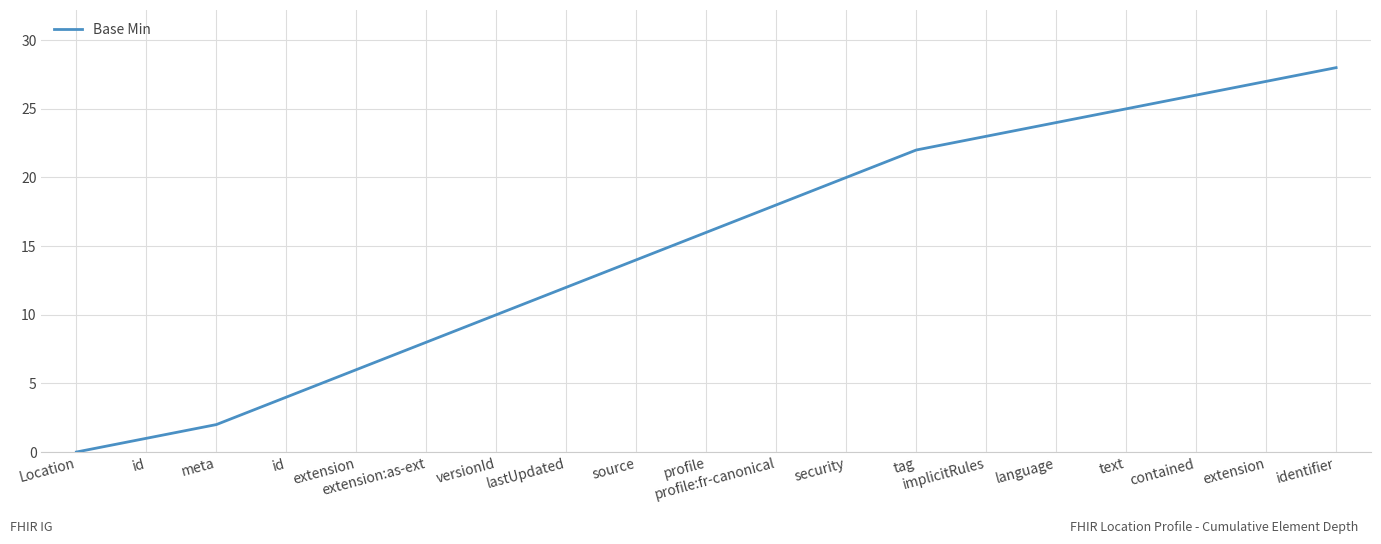

What is the difference between the values at implicitRules and id?

22